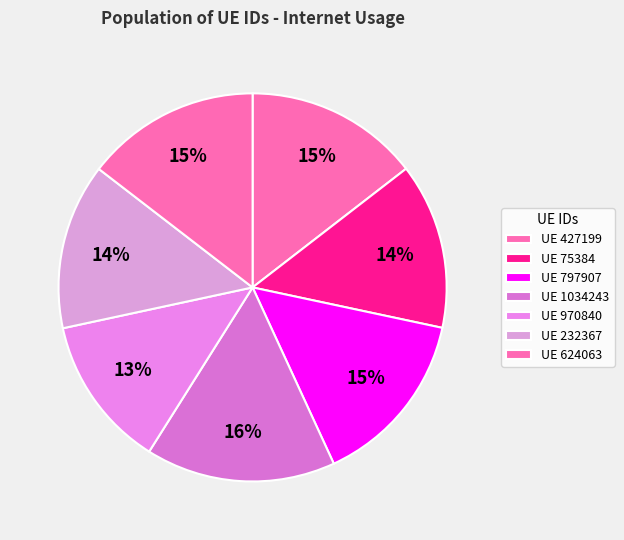

Which slice is the largest?

1034243